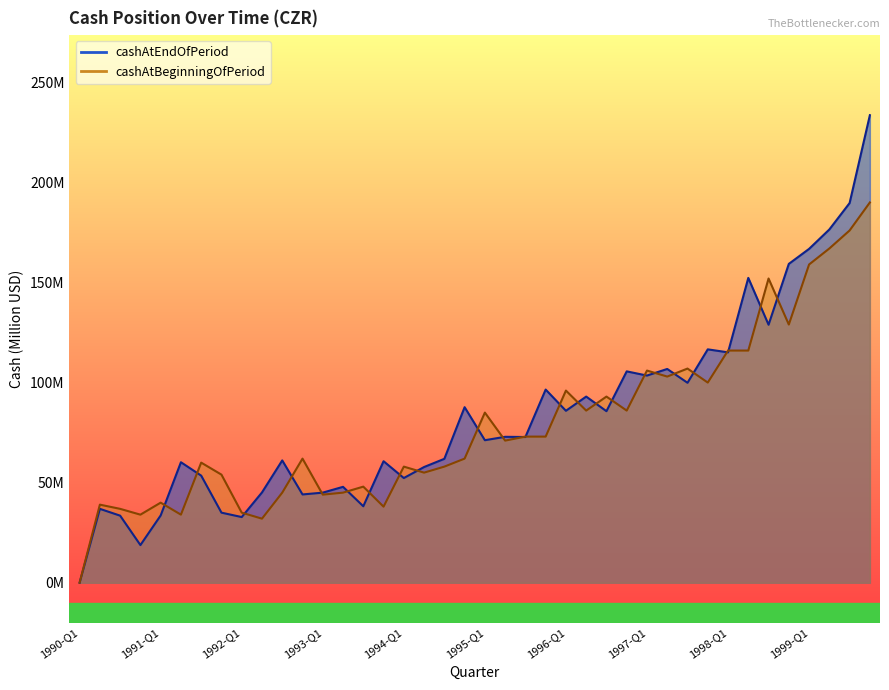

How many lines are shown in the chart?

2